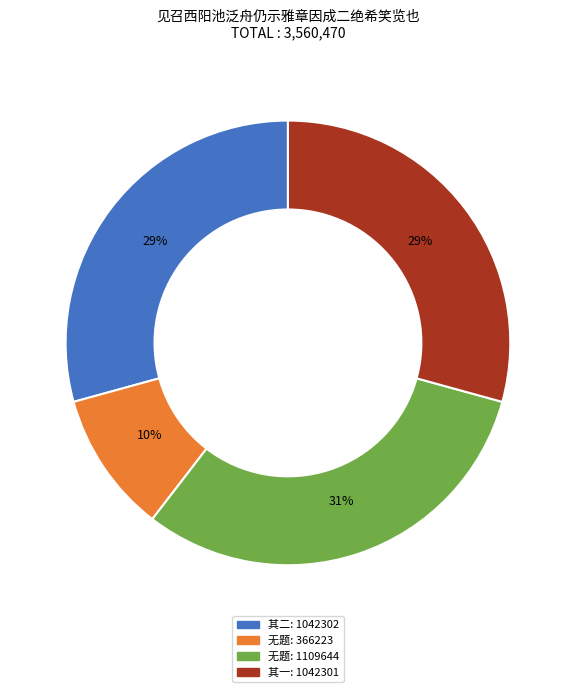

Does 其二: 1042302 represent more than half of the total?

No